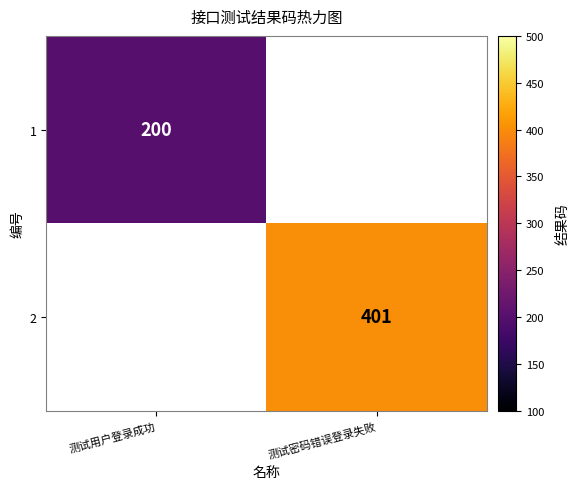

The 2 series shows 618 at 测试密码错误登录失败. True or false?

False